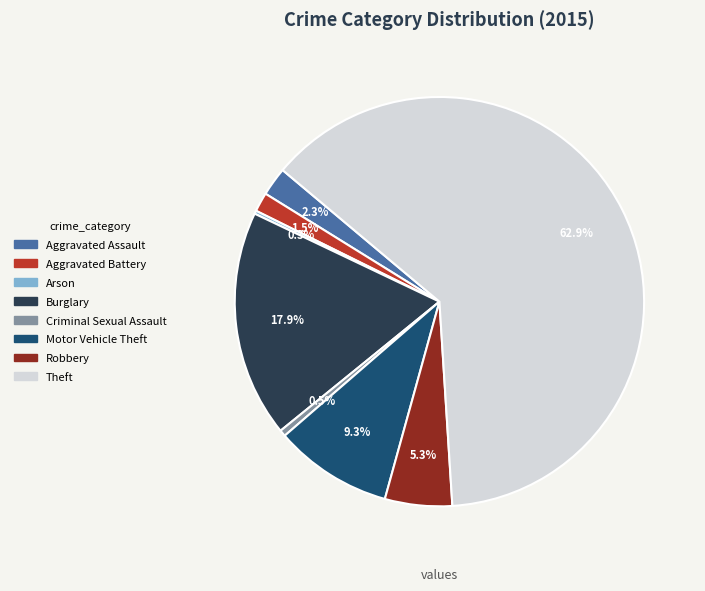

Which has a higher value, Burglary or Motor Vehicle Theft?

Burglary